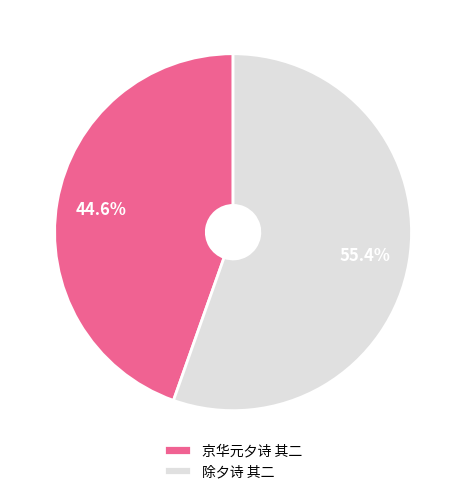

What is the smallest slice in the pie chart?

京华元夕诗 其二